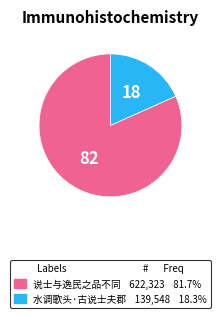

Count the number of slices in the pie.

2